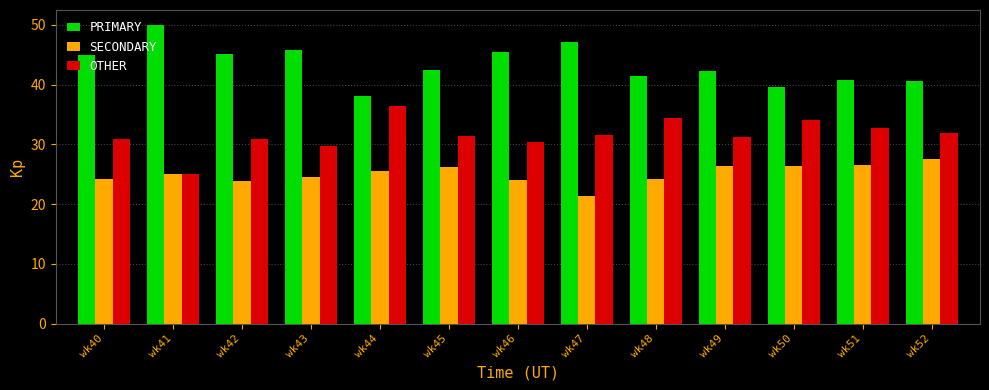

Rank the series by their maximum value, from highest to lowest.

PRIMARY, OTHER, SECONDARY